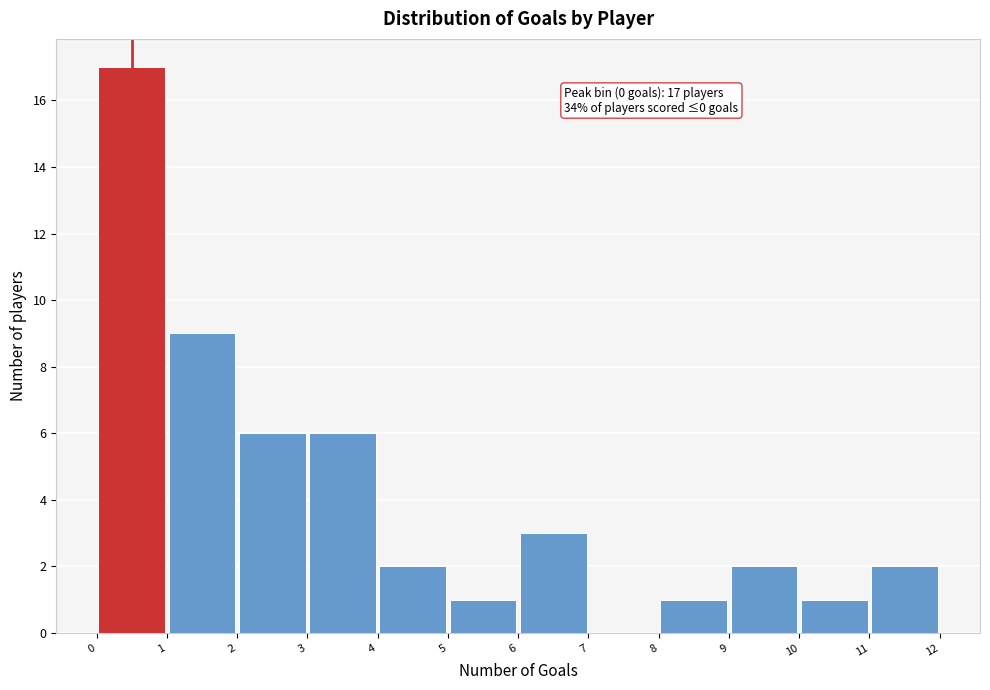

Which range on the x-axis has the tallest bar?

0 to 1